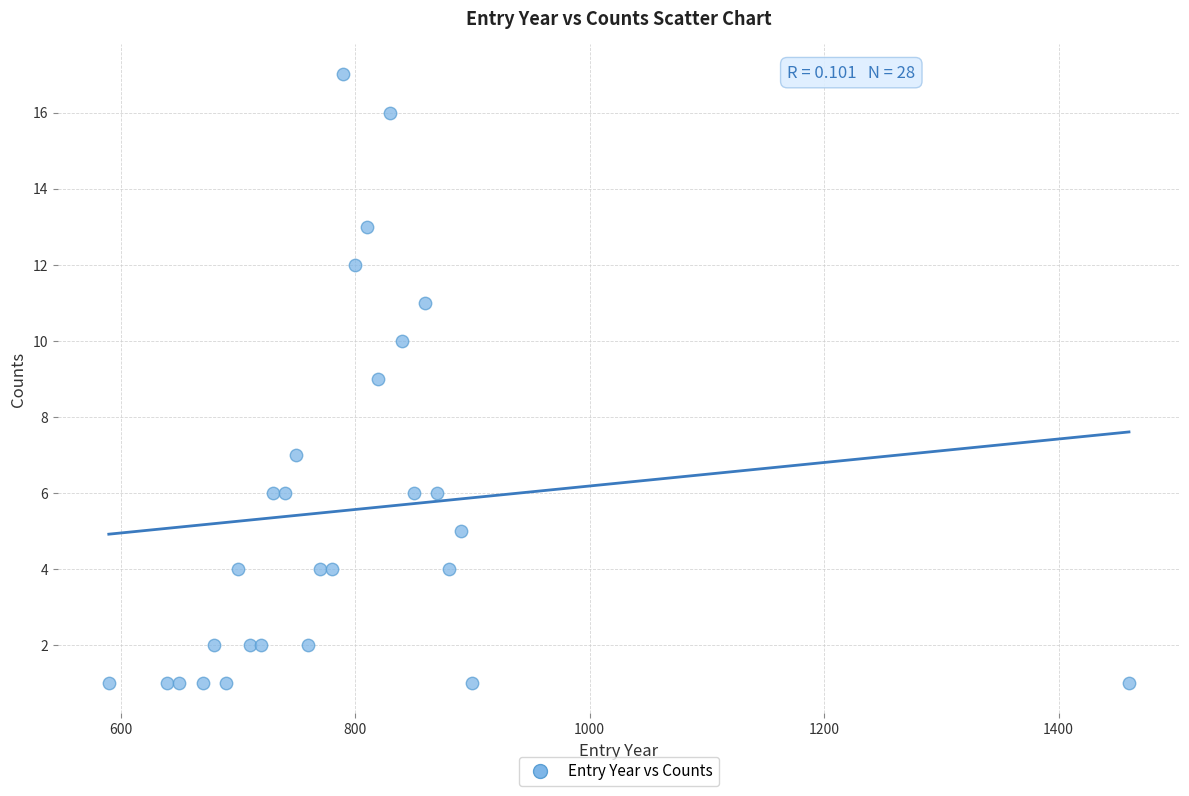

What is the range of X values (max minus min)?

870